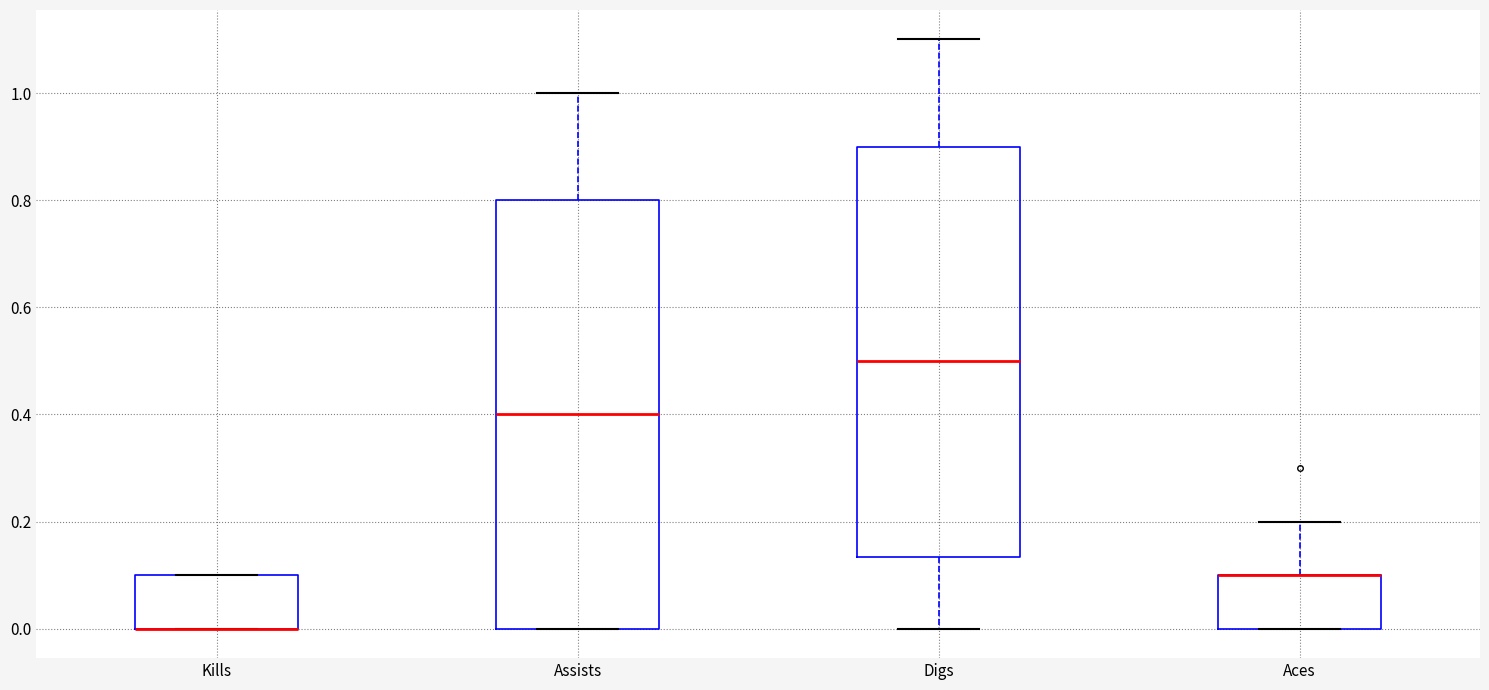

Reading left to right, read every box against the y-axis: the position of its median line, the range the box covers, and the ends of its whiskers. The values are not printed on the chart, so give them approximately, as read against the axis.

Kills: median 0.00 (drawn on the box's lower edge), box 0.00 to 0.10, whiskers 0.00 to 0.10
Assists: median 0.40, box 0.00 to 0.80, whiskers 0.00 to 1.00
Digs: median 0.50, box 0.14 to 0.90, whiskers 0.00 to 1.10
Aces: median 0.10 (drawn on the box's upper edge), box 0.00 to 0.10, whiskers 0.00 to 0.20